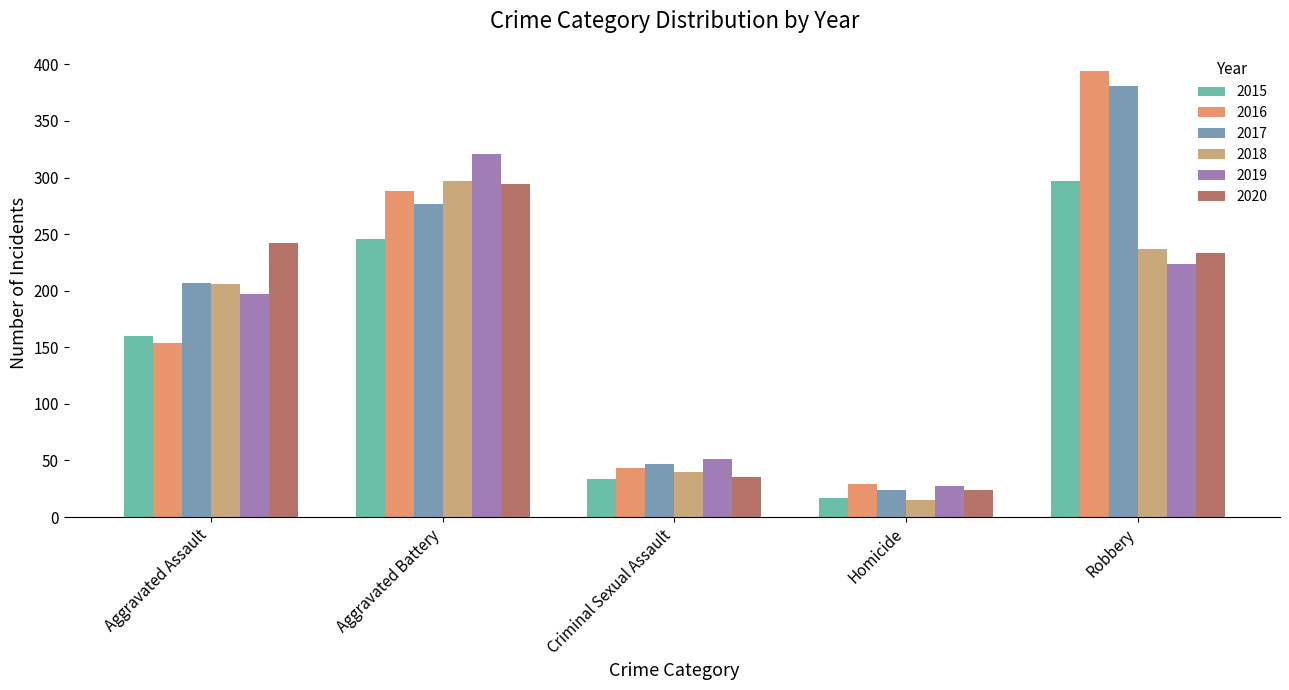

List the labels in order of 2017 value, smallest first.

Homicide, Criminal Sexual Assault, Aggravated Assault, Aggravated Battery, Robbery